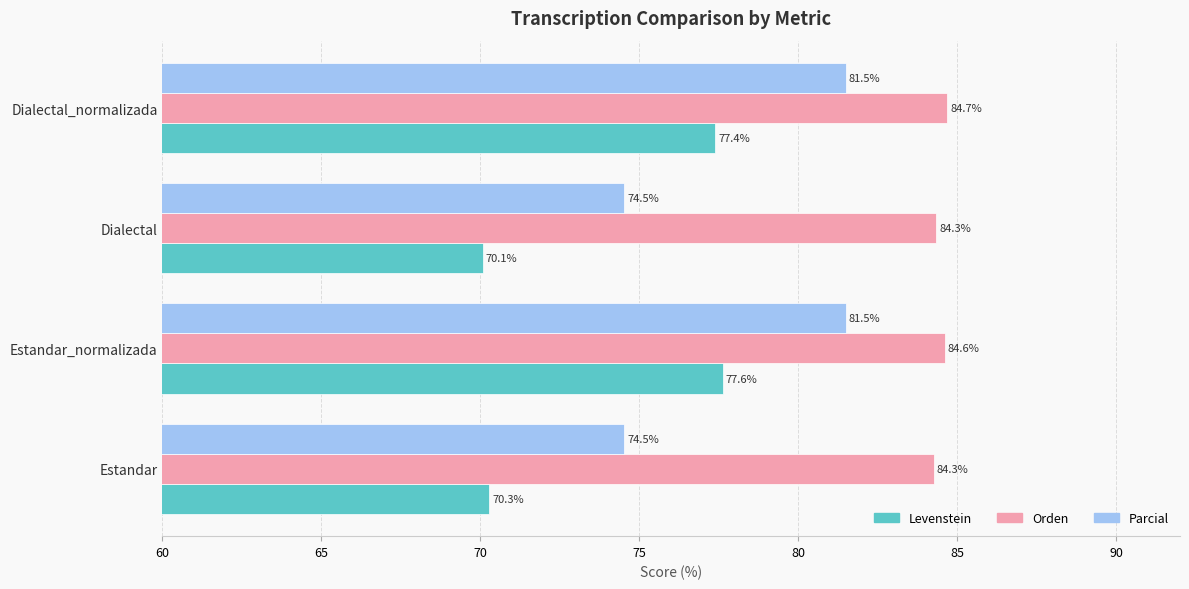

What is the difference between the maximum and second lowest values in the Levenstein series?

7.3